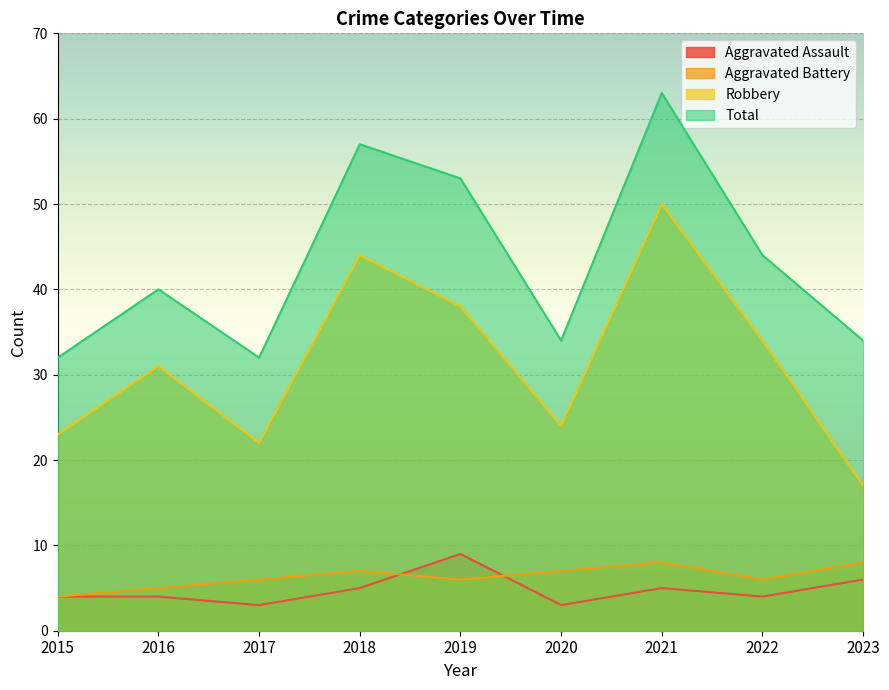

Between 2018 and 2020, which series saw the biggest shift?

Total